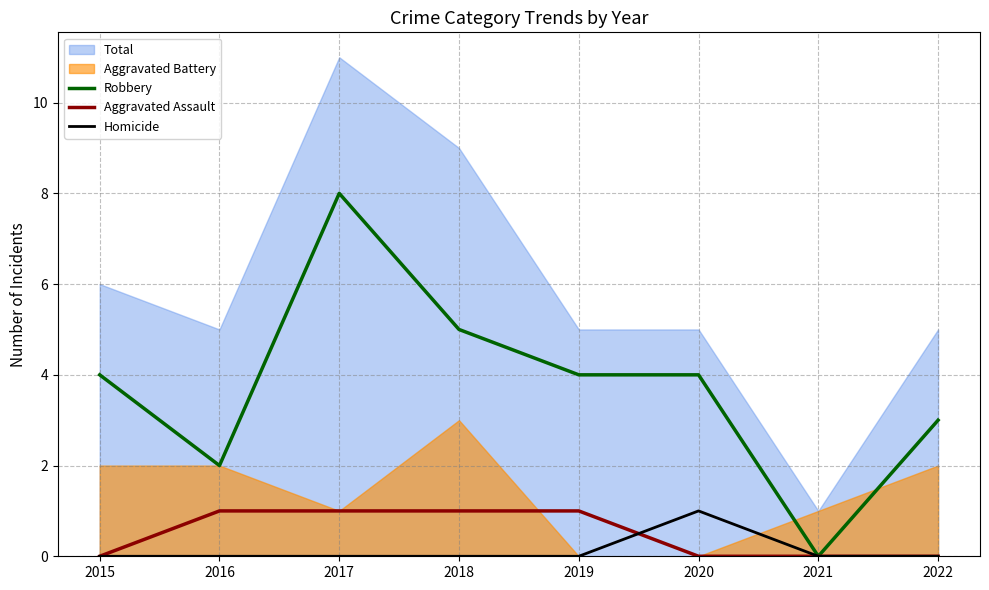

The value of Aggravated Assault at 2015 is 1. True or false?

False